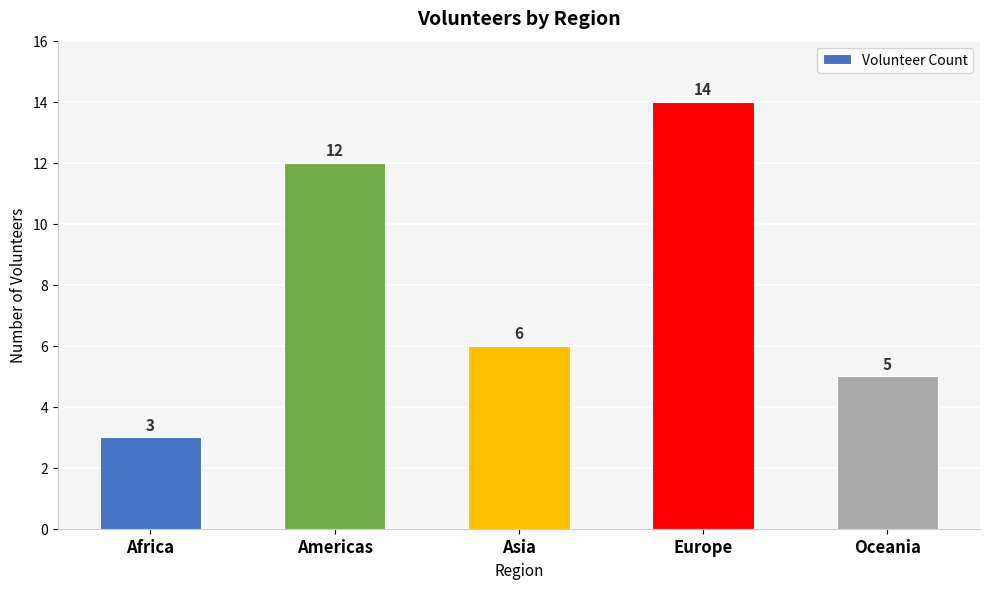

What is the change in value from Americas to Europe?

+2